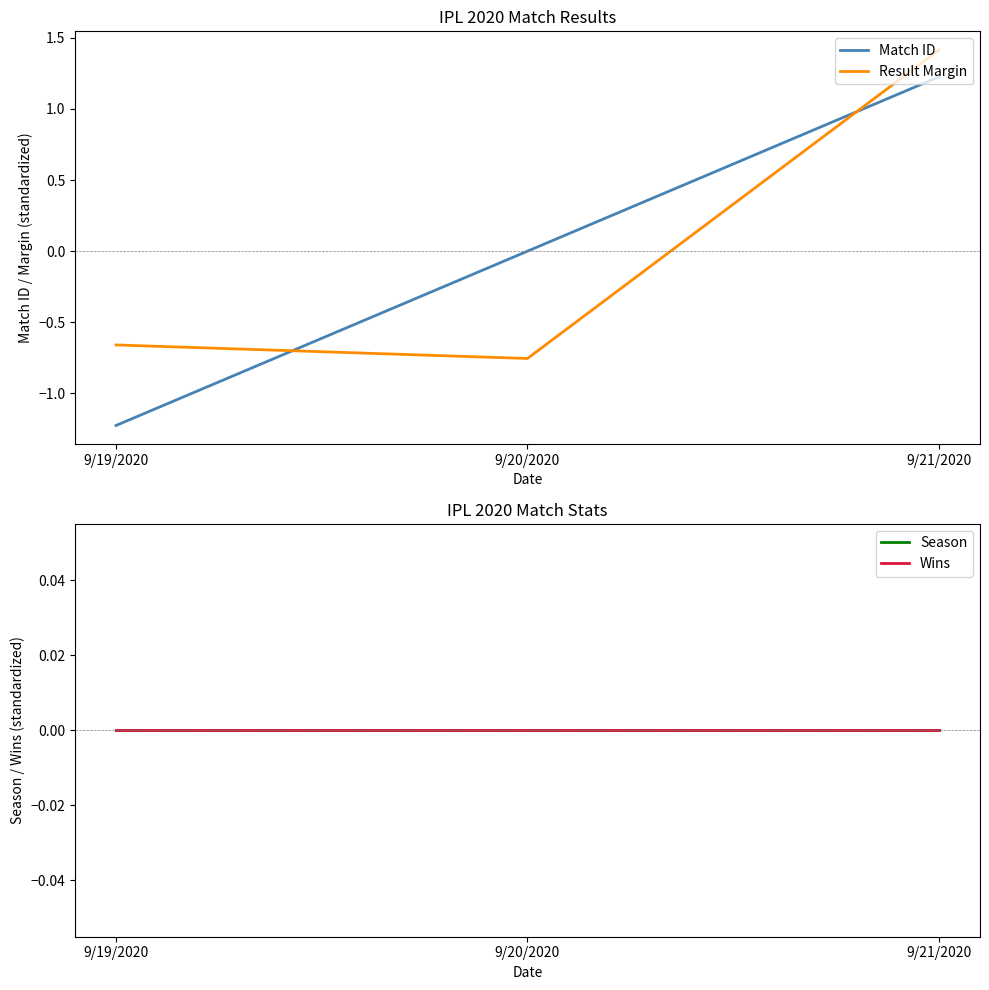

What is the label of the 1st point from the right?

9/21/2020